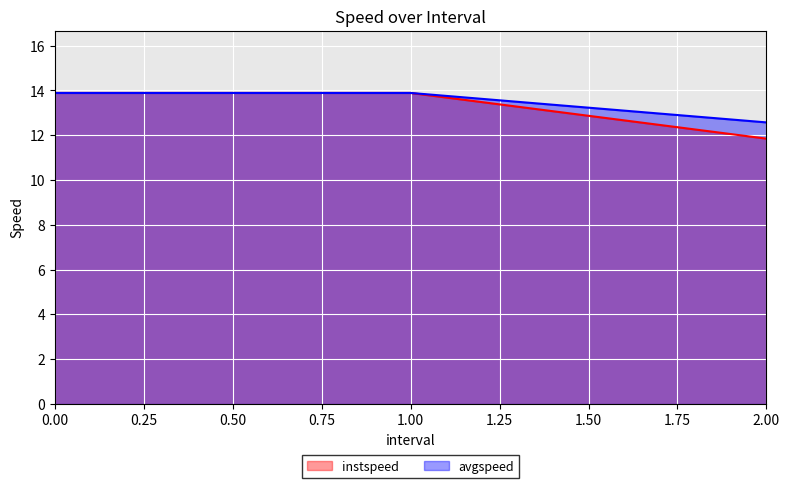

At which label does avgspeed reach its minimum?

2.00